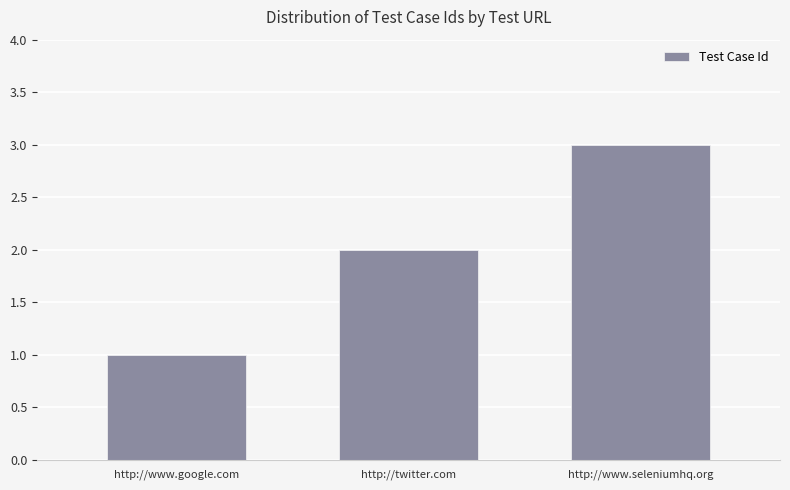

How many bars are there in total?

3